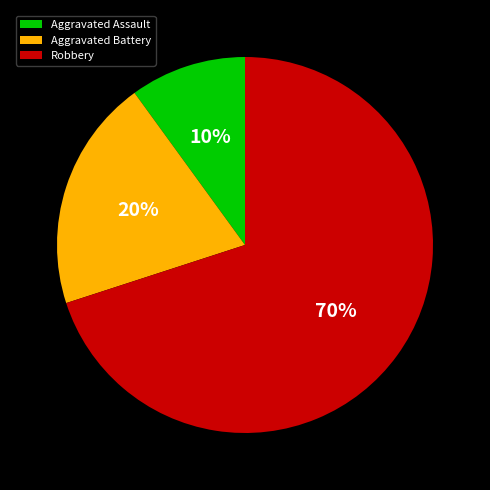

Is it true that Aggravated Battery is 20% of the pie?

True